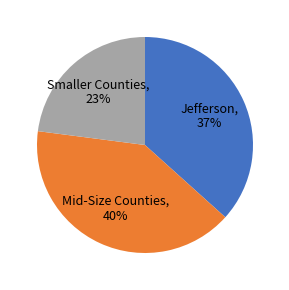

Which category has the smallest portion of the pie?

Smaller Counties